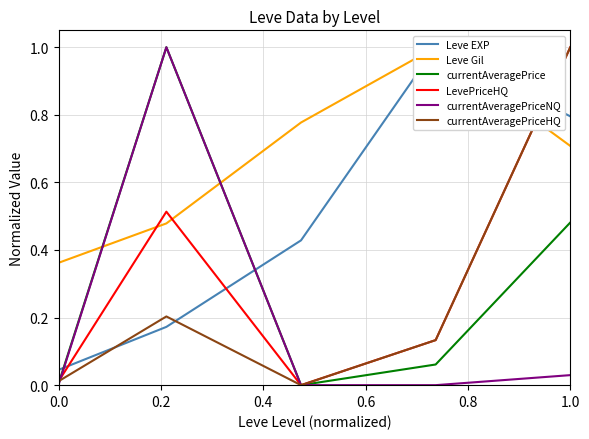

True or false: Leve EXP and Leve Gil intersect in this chart.

False